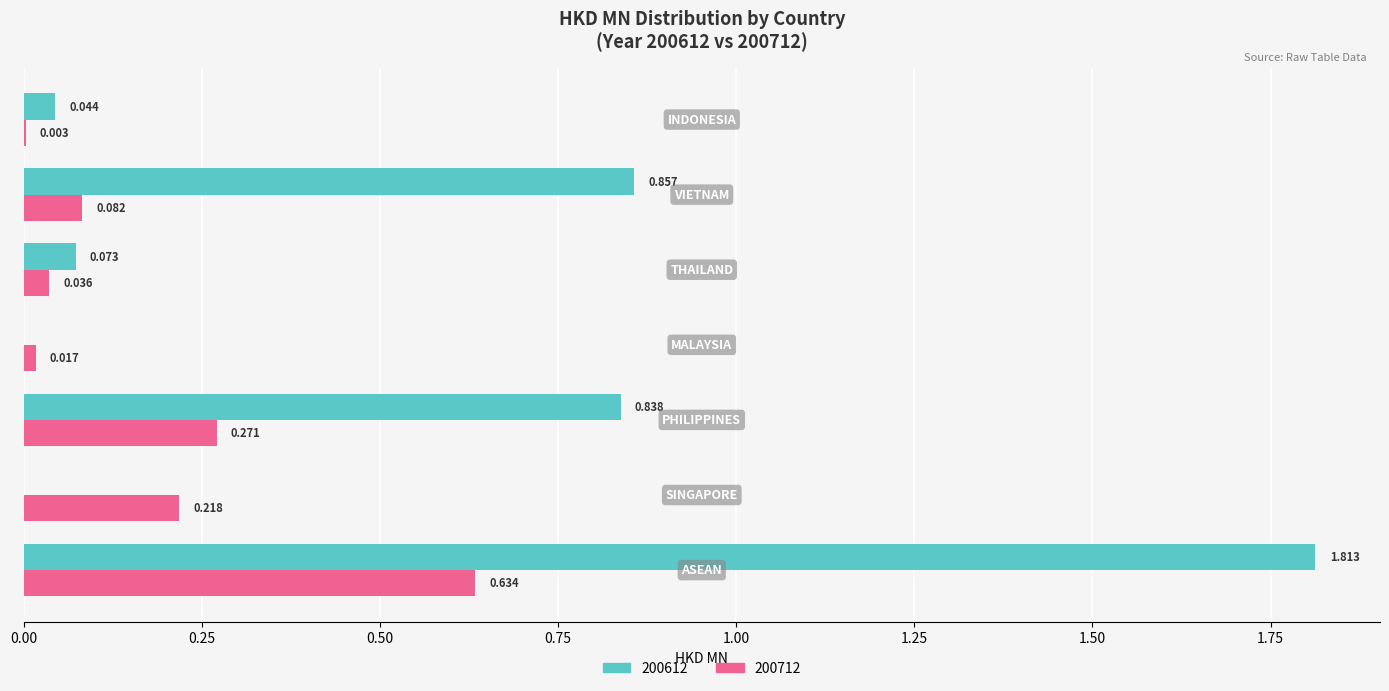

What are all the series names shown in the legend?

200612, 200712